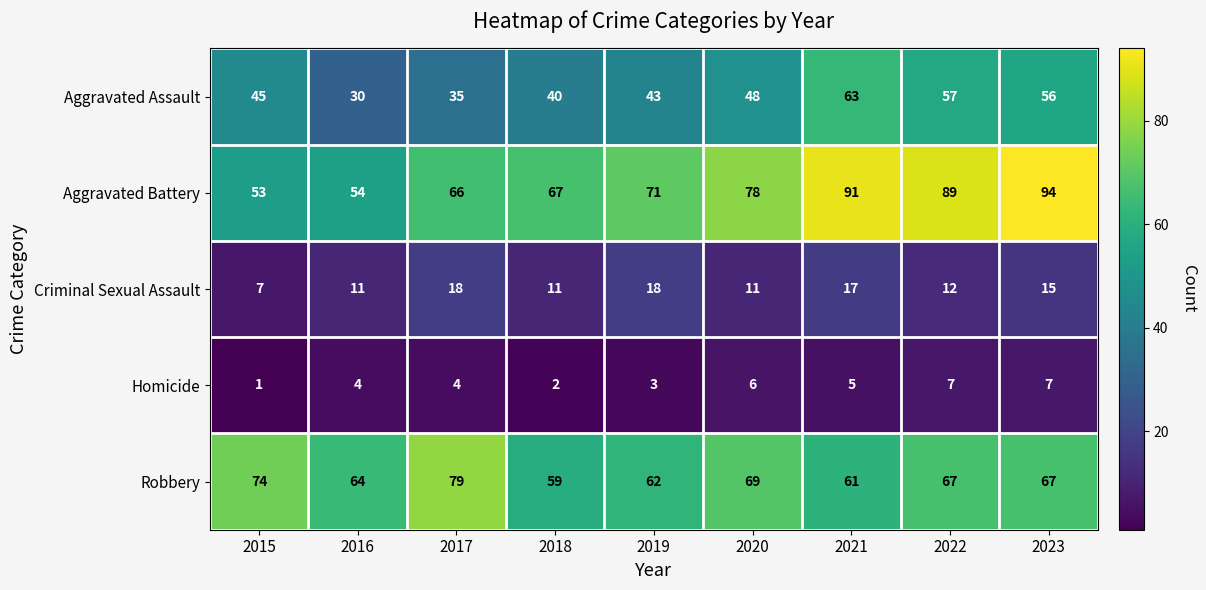

At which label is Robbery closest to 69?

2020